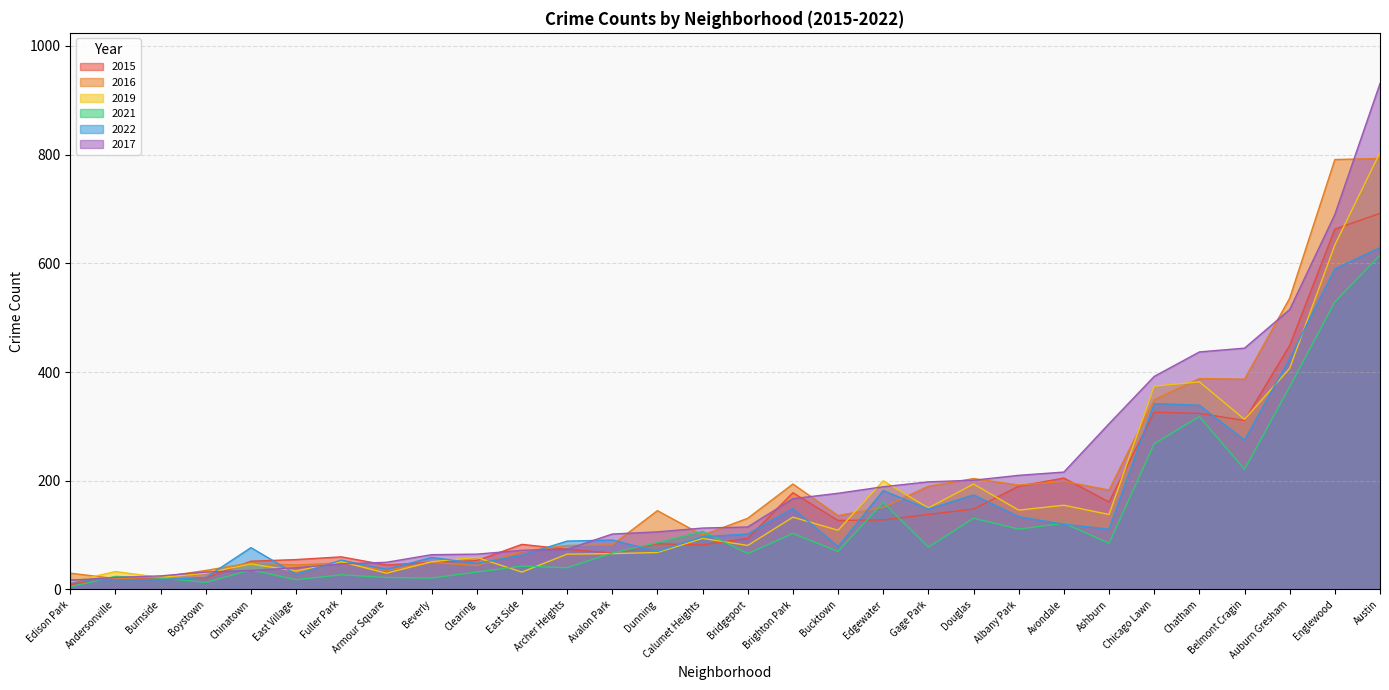

At which label does 2021 first exceed 78?

Dunning